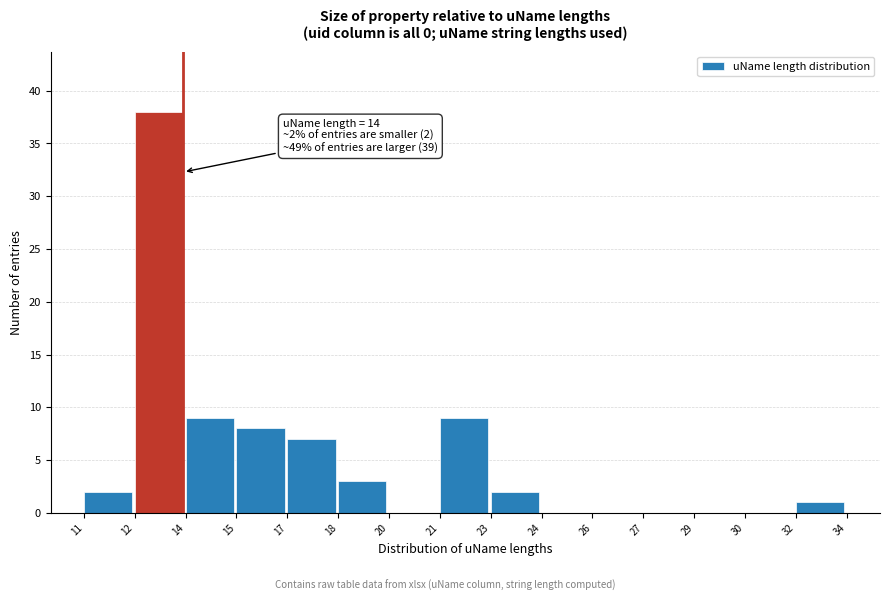

Reading right to left, transcribe all the data shown in this chart.

32=1	30=0	29=0	27=0	26=0	24=0	23=2	21=9	20=0	18=3	17=7	15=8	14=9	12=38	11=2